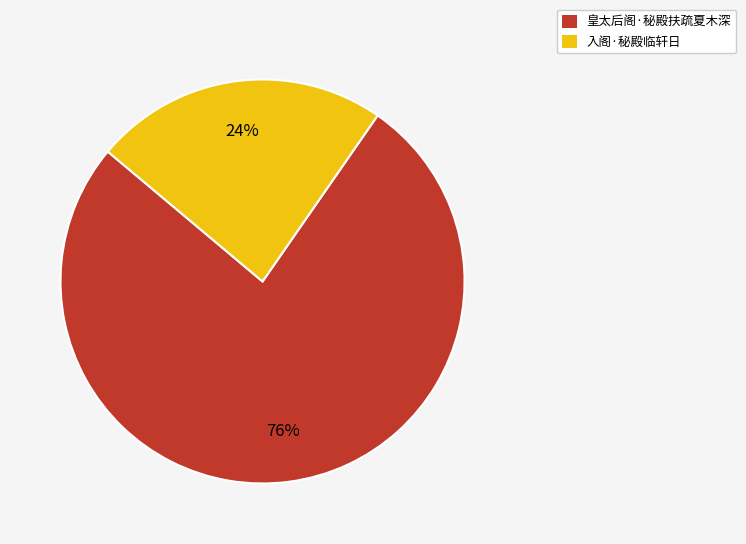

To the nearest percent, what is the combined percentage of 入阁·秘殿临轩日 and 皇太后阁·秘殿扶疏夏木深?

100%